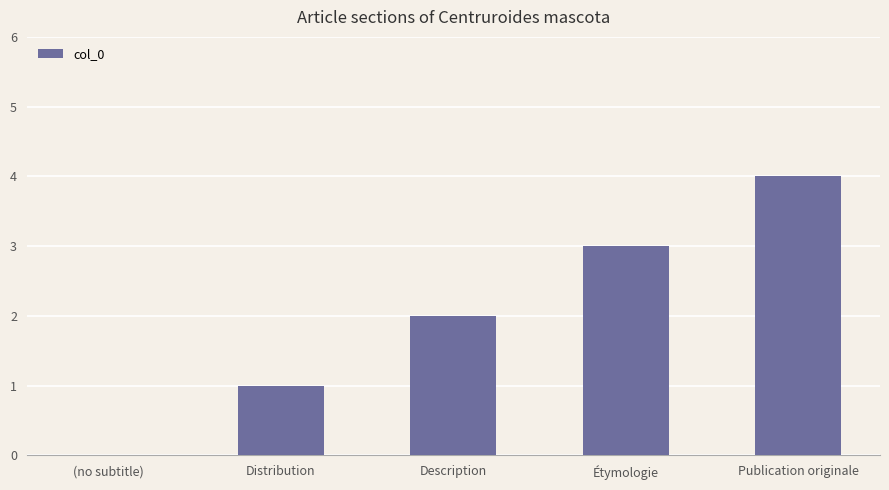

What is the change in value from (no subtitle) to Publication originale?

+4